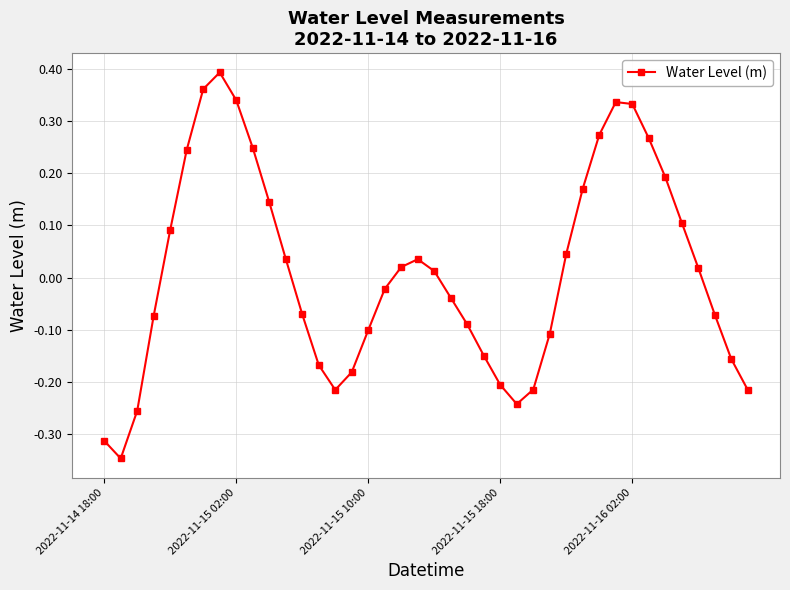

What is the difference between the maximum and minimum values?

0.7